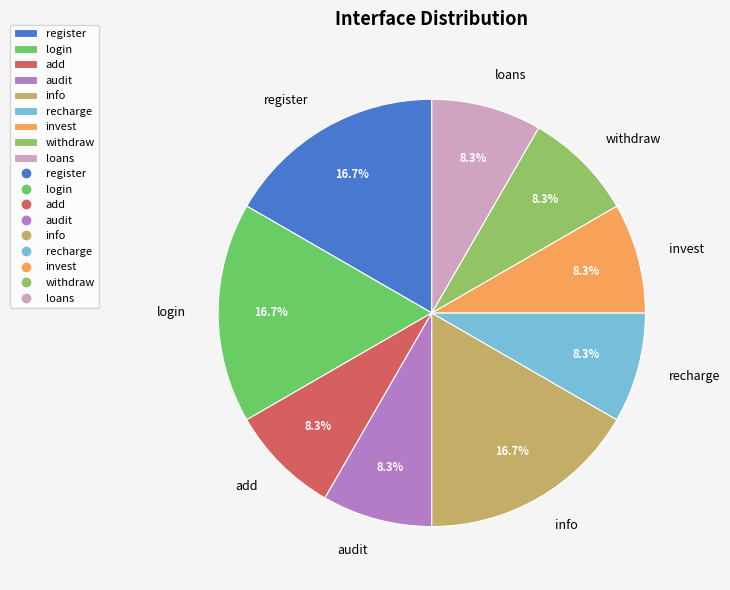

Count the number of slices in the pie.

9